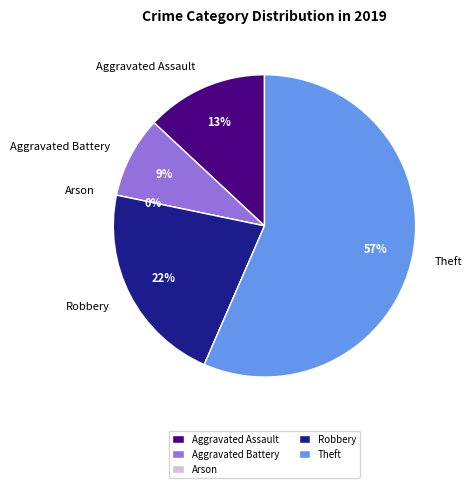

How much of the chart is everything except Aggravated Assault?

87.0%